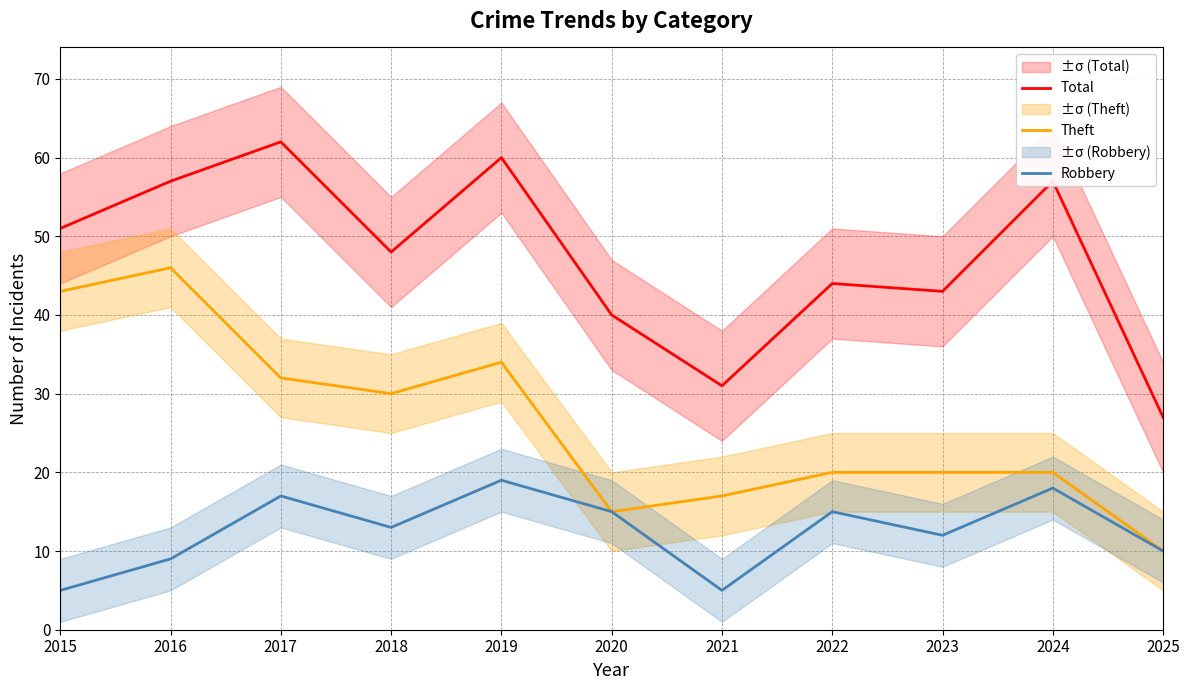

The Total series shows 27 at 2025. True or false?

True